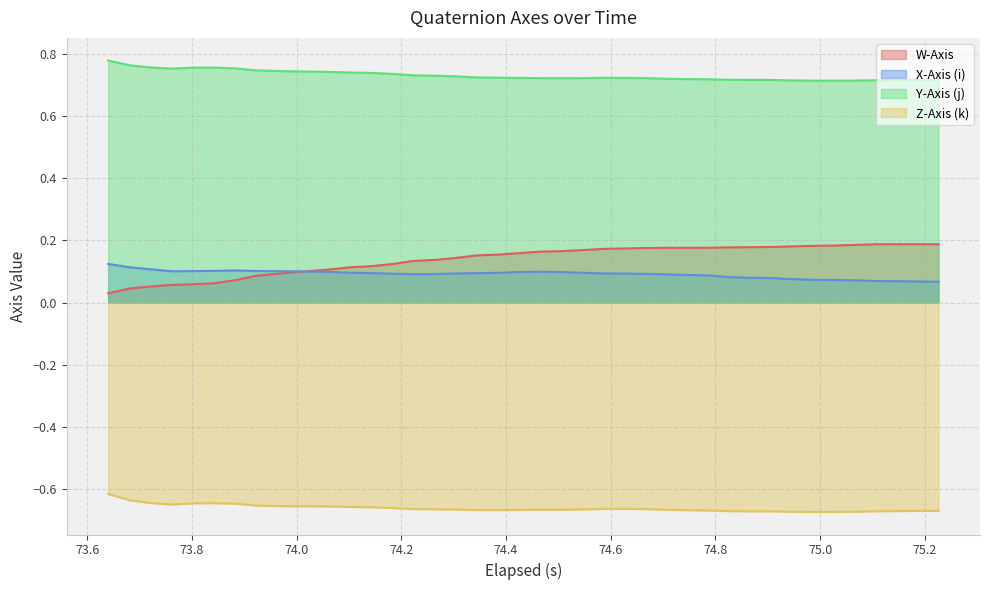

Which series has the largest total across all categories?

Y-Axis (j)